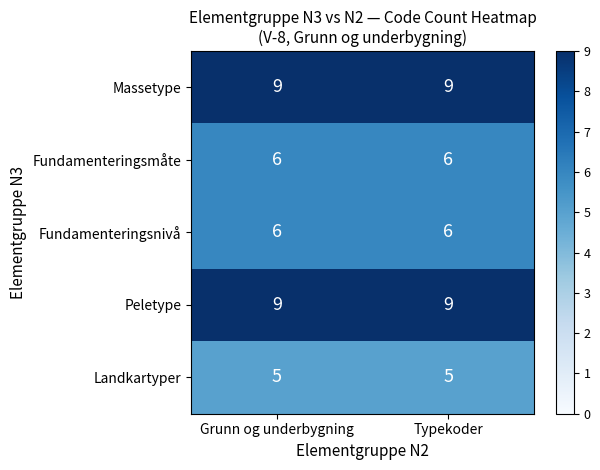

What is the total value across all series at Typekoder?

35